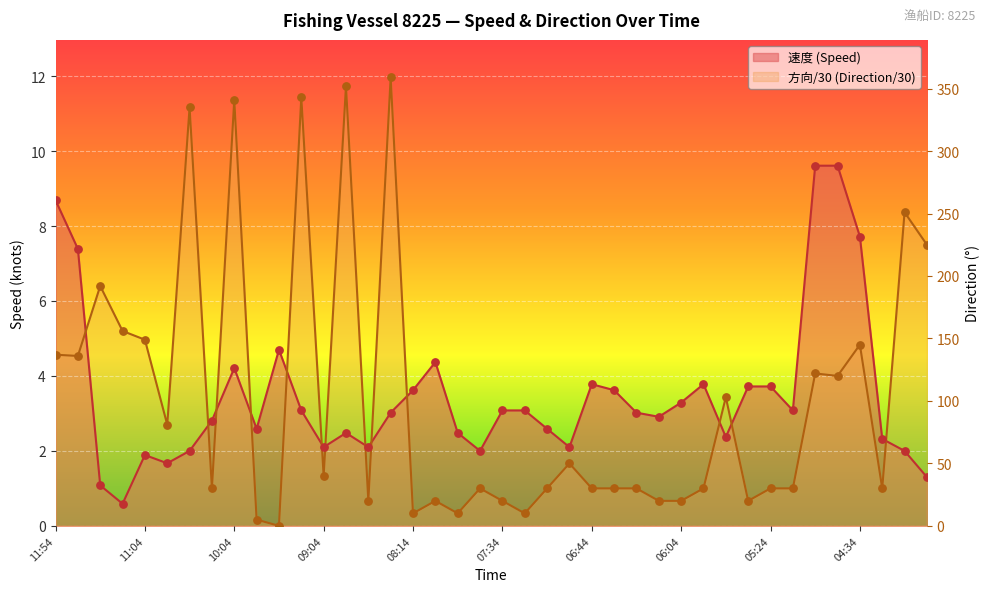

What are all the series names shown in the legend?

速度, 方向